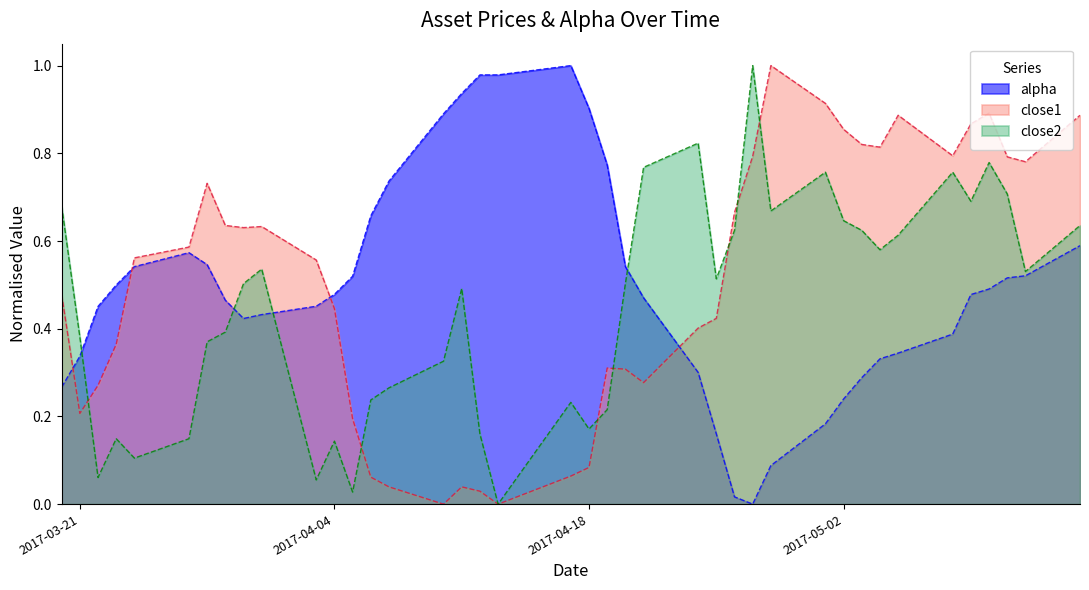

List the series in order of their peak value, lowest first.

alpha, close1, close2